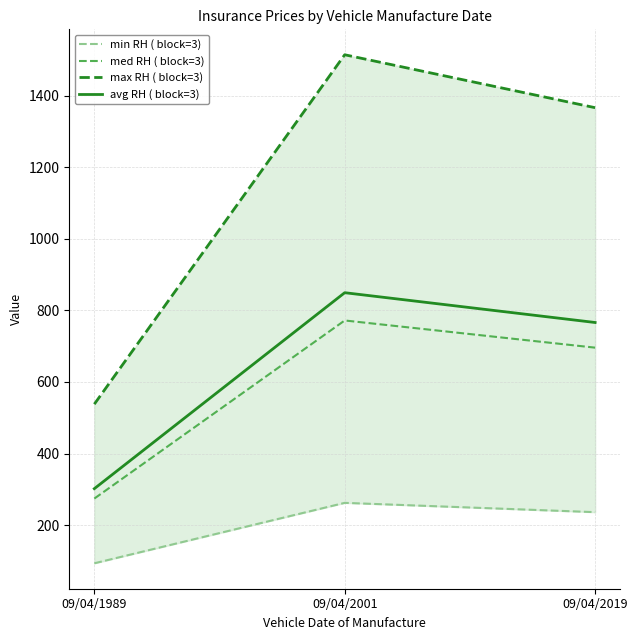

Does the chart display data point markers on the line(s)?

No